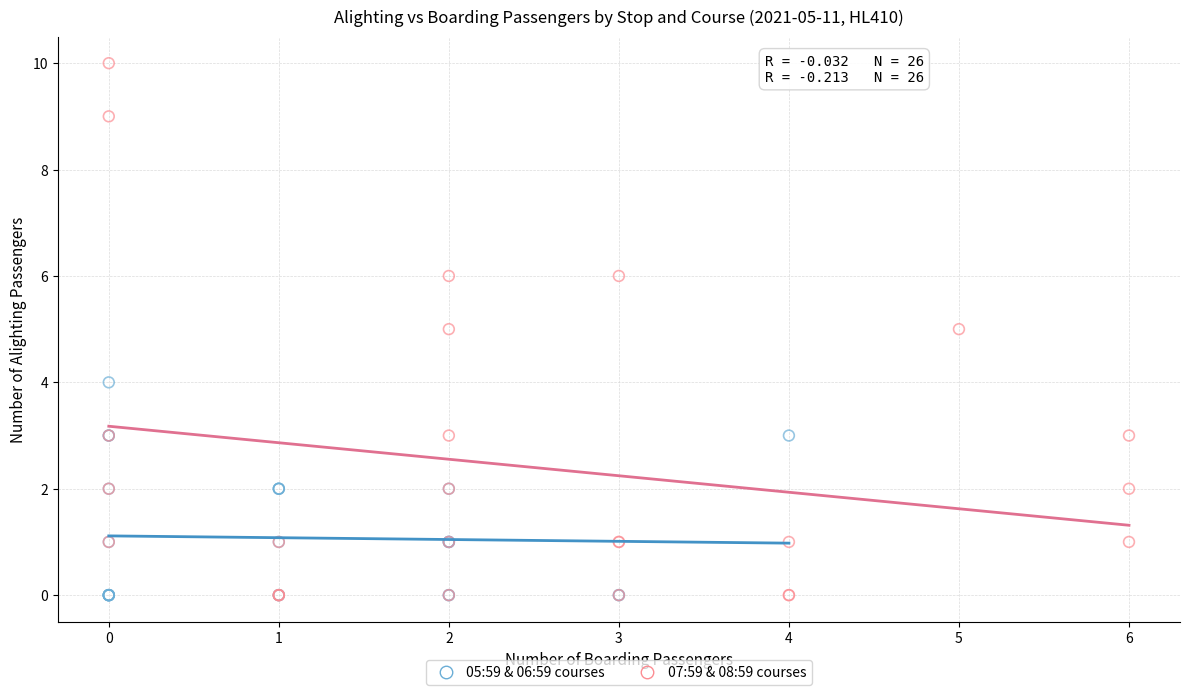

Which series has the largest Y range (max minus min)?

07:59 & 08:59 courses